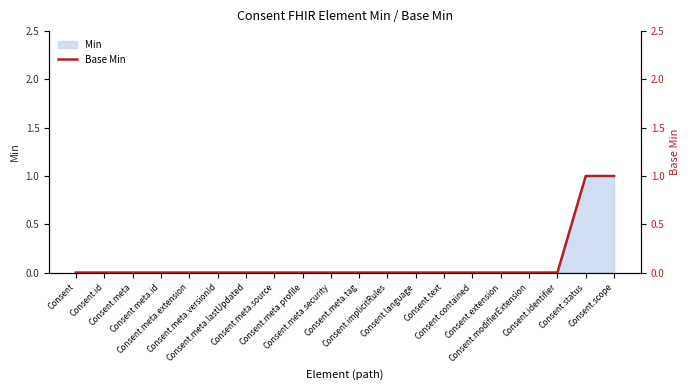

At which label is the value closest to 0?

Consent